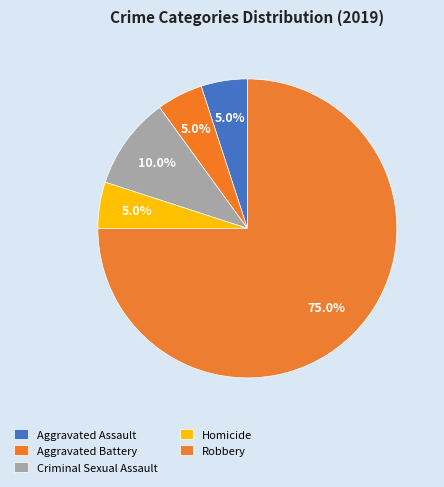

Does Criminal Sexual Assault represent more than half of the total?

No